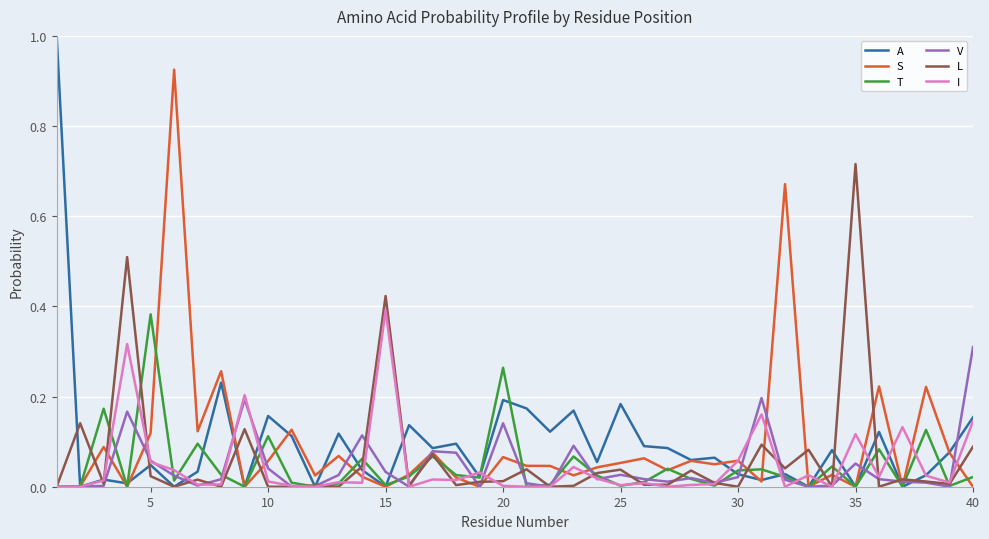

True or false: I has more than 2 points higher than both neighbors.

True